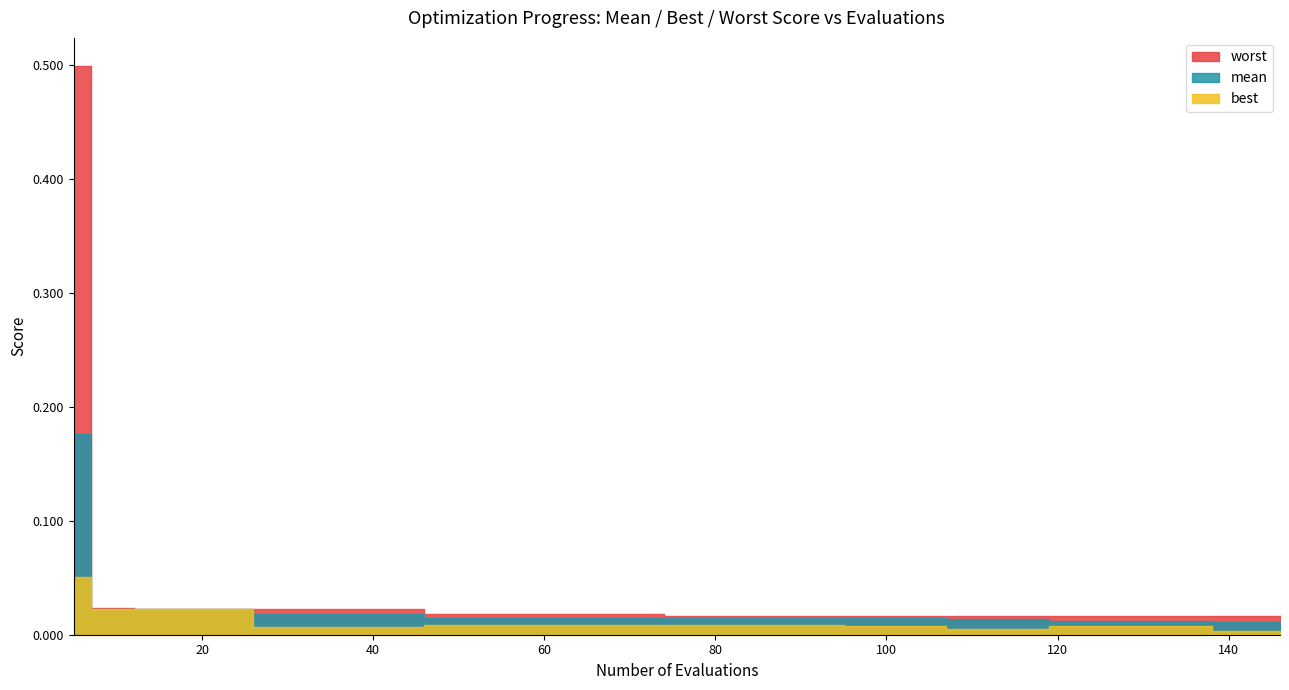

How many lines are shown in the chart?

3